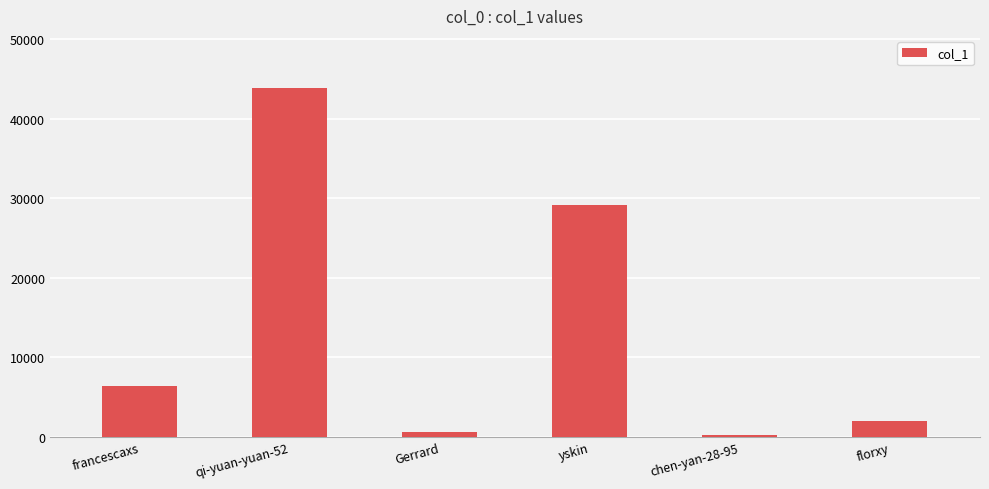

Is it true that the value at francescaxs is 11194?

False